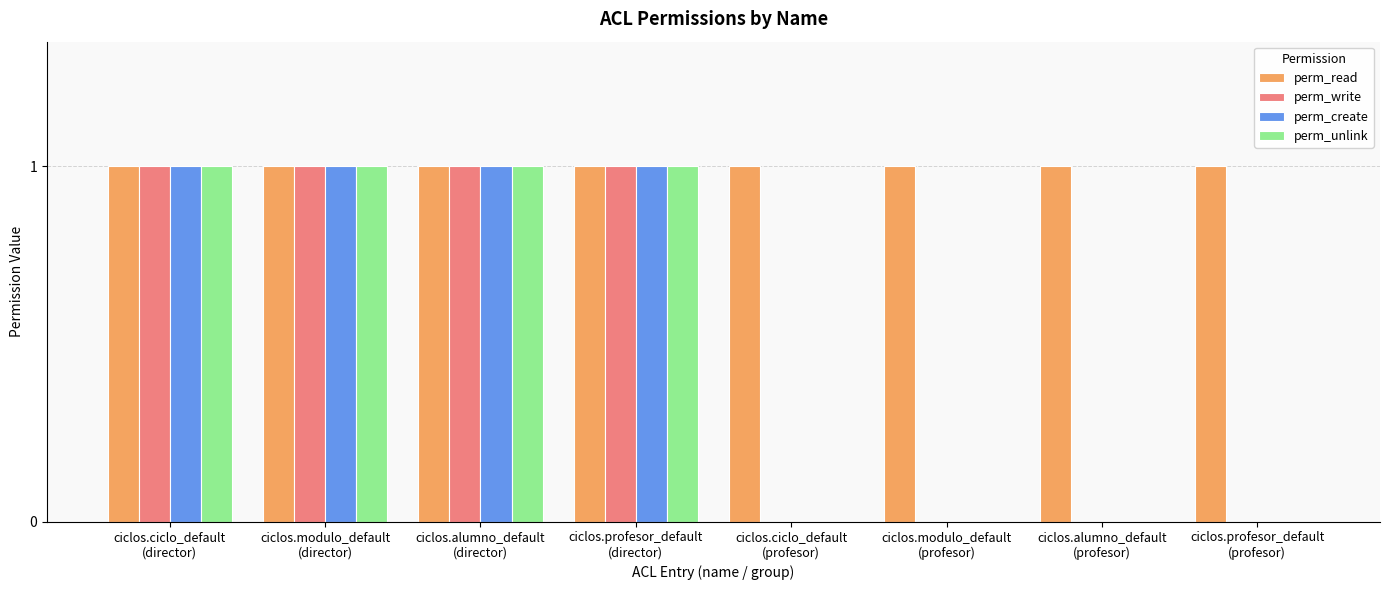

Which series has the largest total across all categories?

perm_read